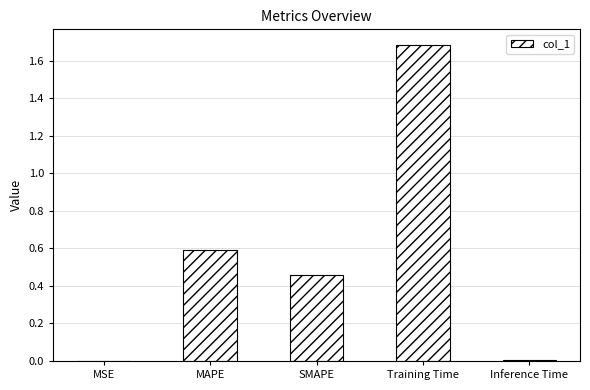

True or false: the data shows 3.0 at Training Time.

False